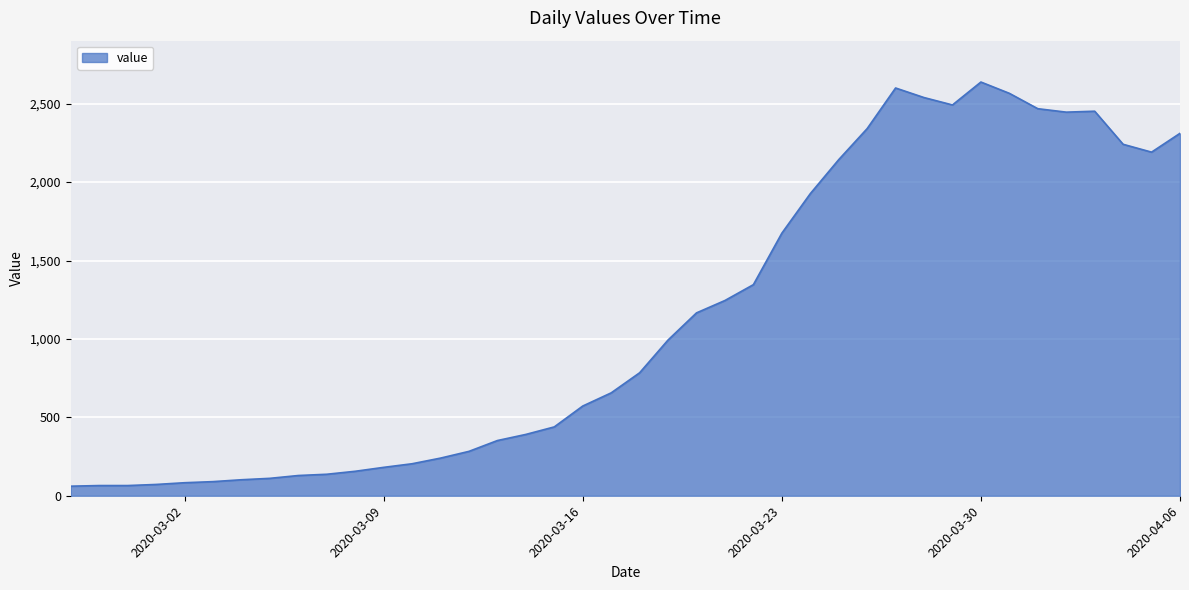

What is the smallest value displayed?

61